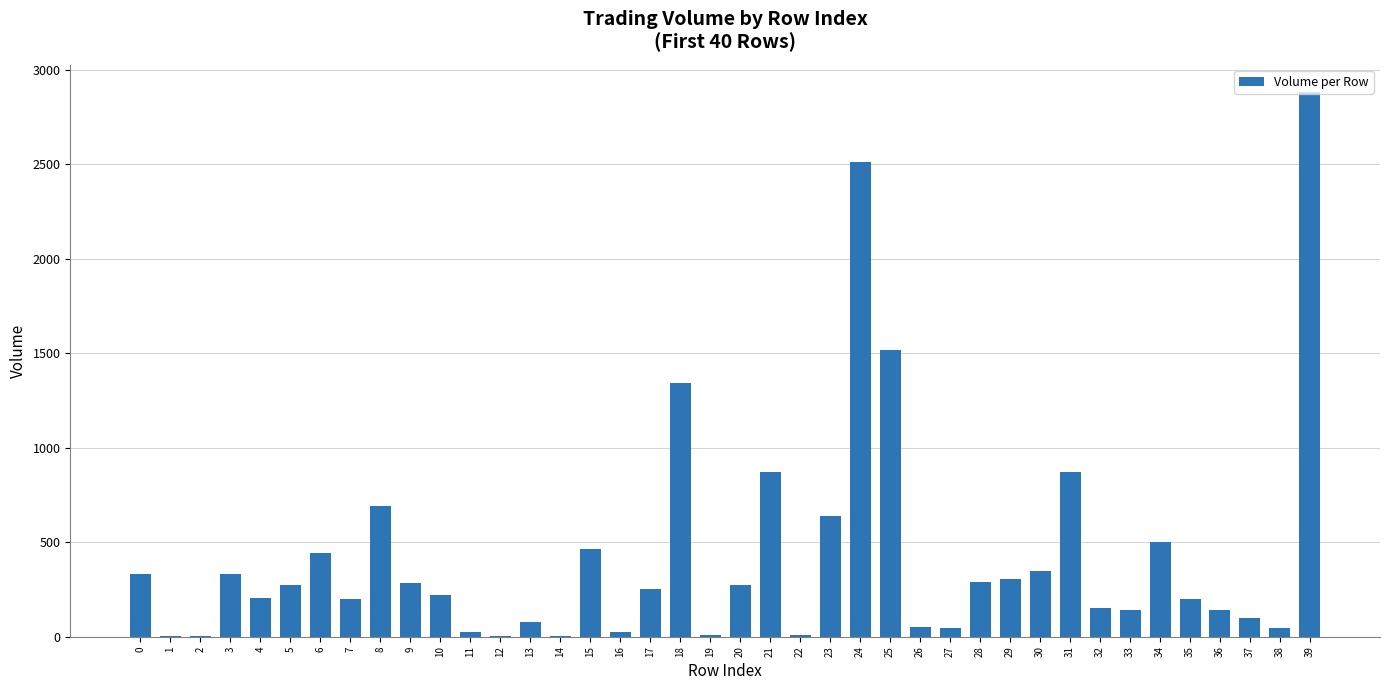

Is it true that the value at 28 is 383.1?

False